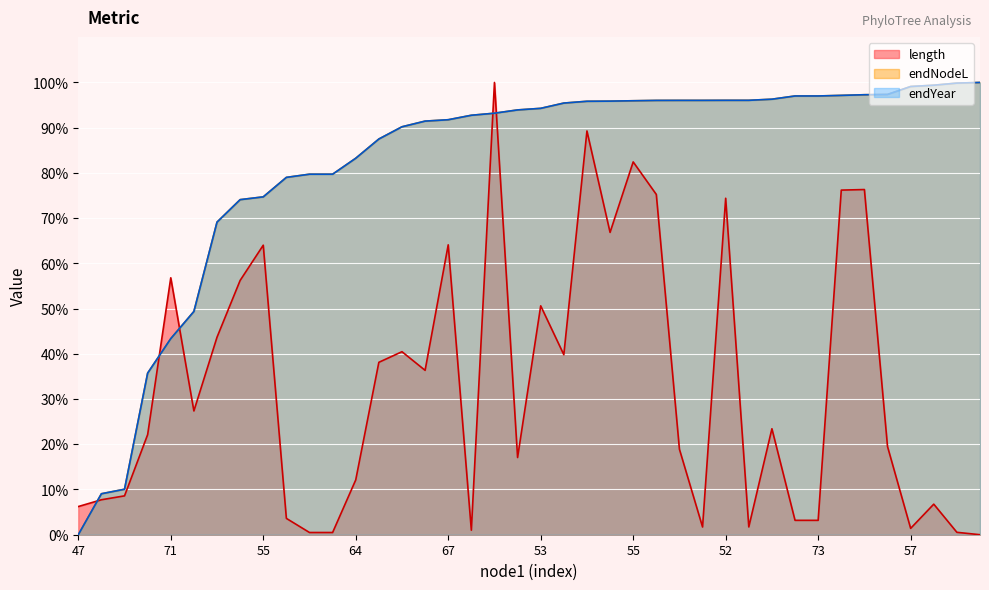

What is the difference between the maximum and minimum values in the length series?

100.0